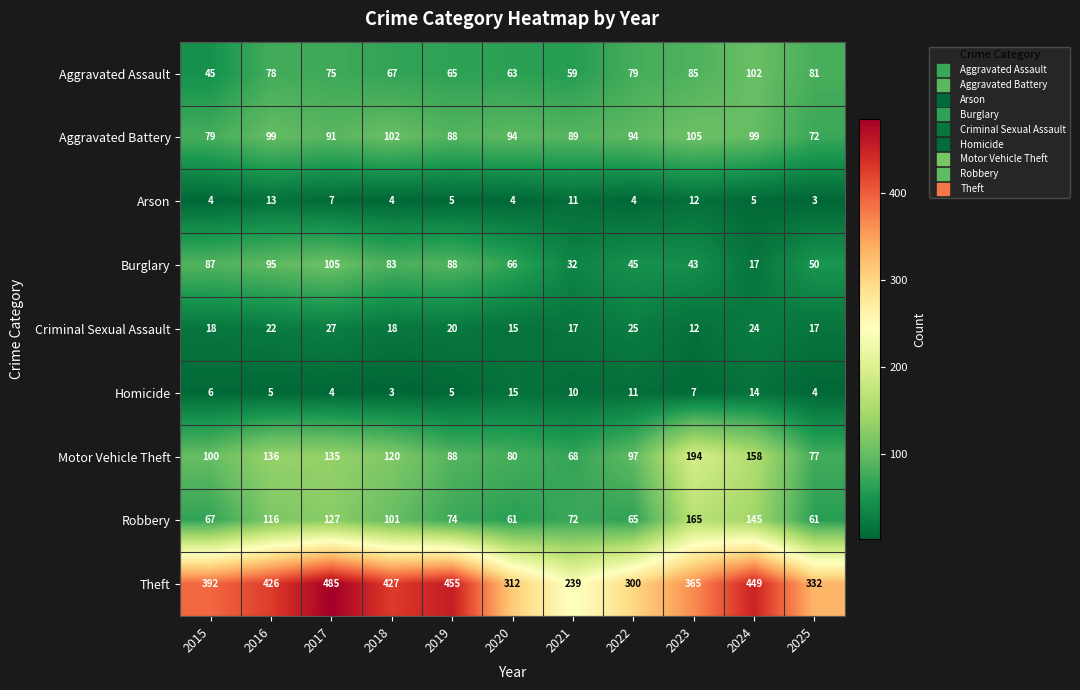

What is the total value across all series at 2016?

990